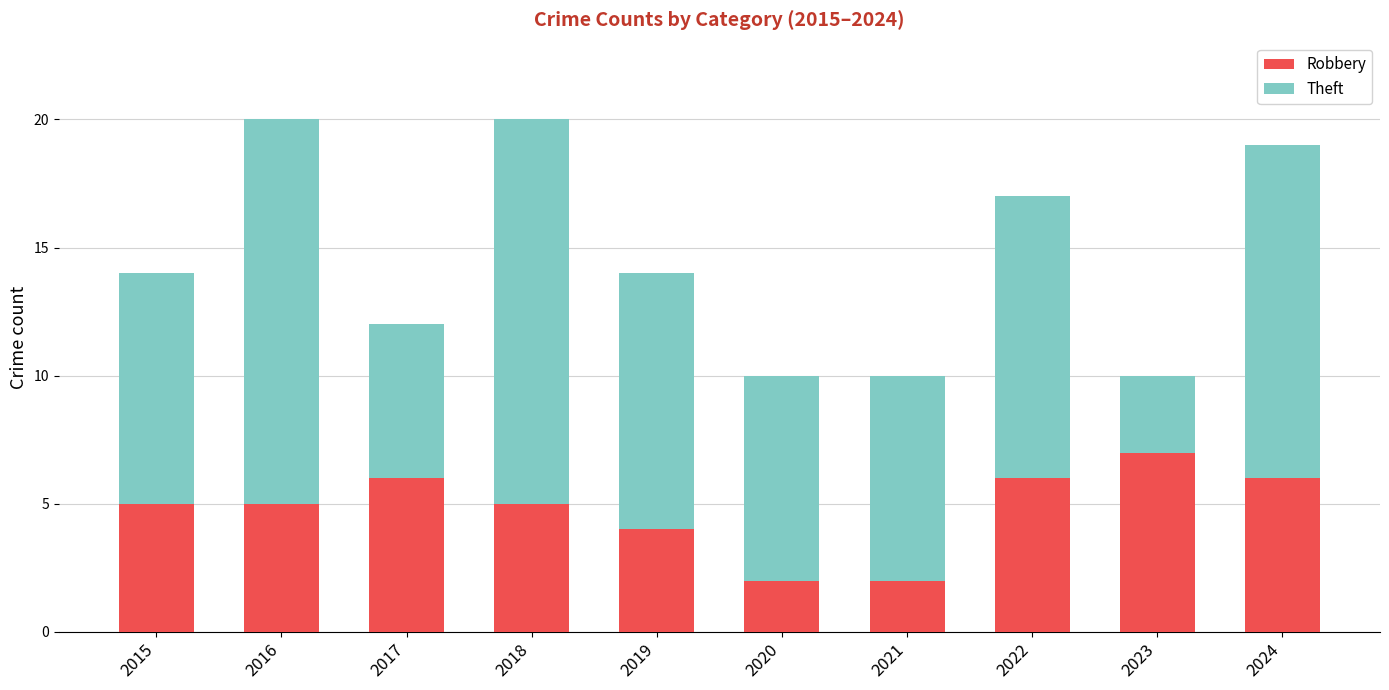

What is the total value across all series at 2015?

14